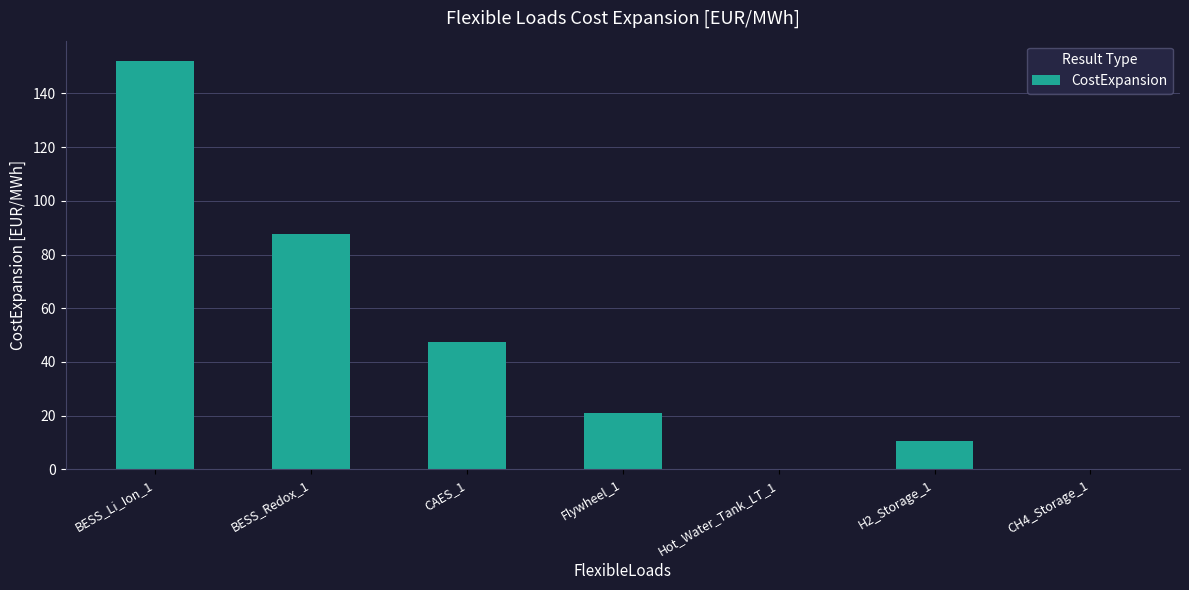

Where is the data nearest to the value 76?

BESS_Redox_1